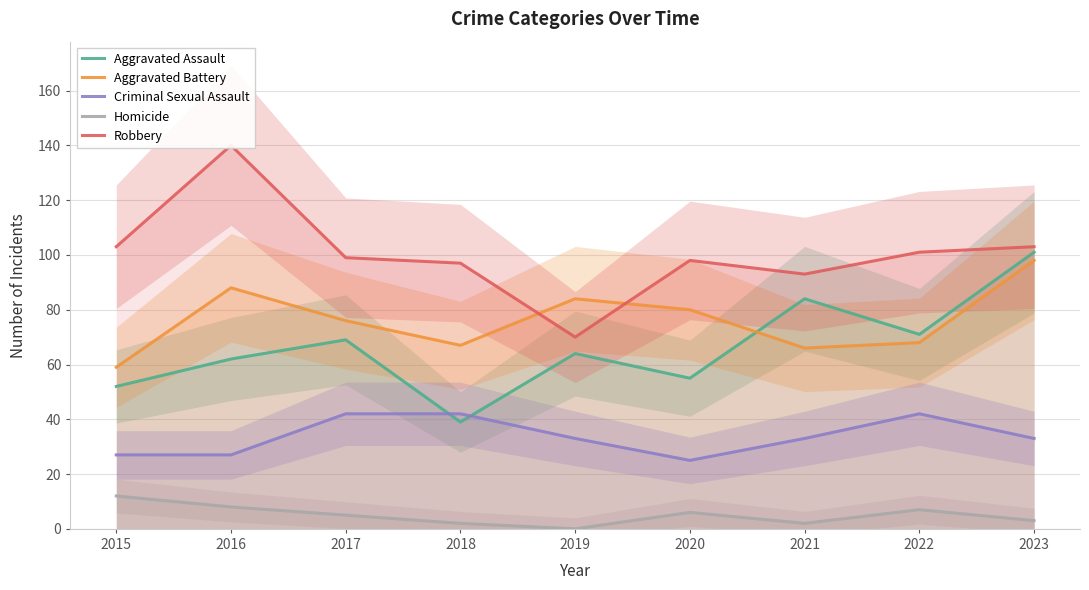

In Aggravated Battery, how many points are lower than both neighbors (excluding endpoints)?

2